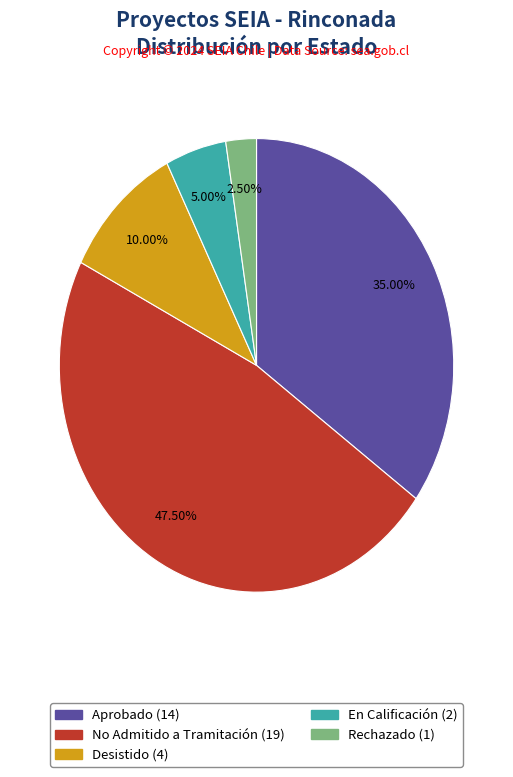

Which slice is the smallest?

Rechazado